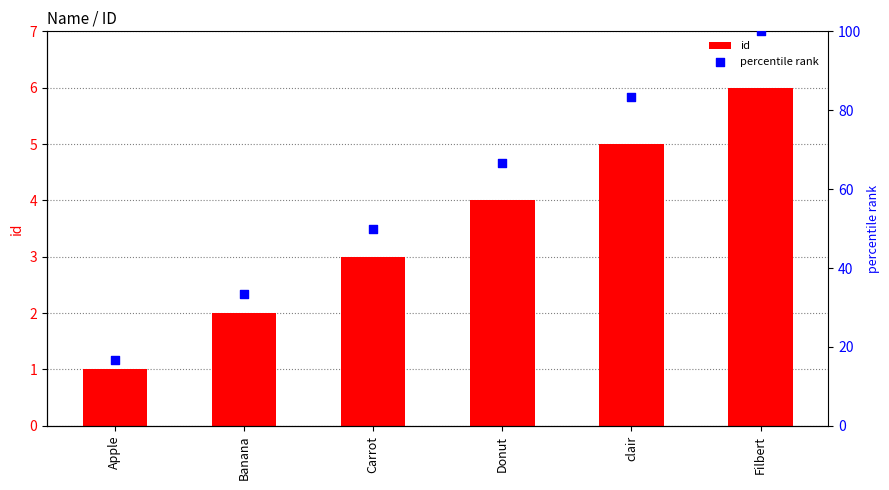

What are all the series names shown in the legend?

id, percentile rank